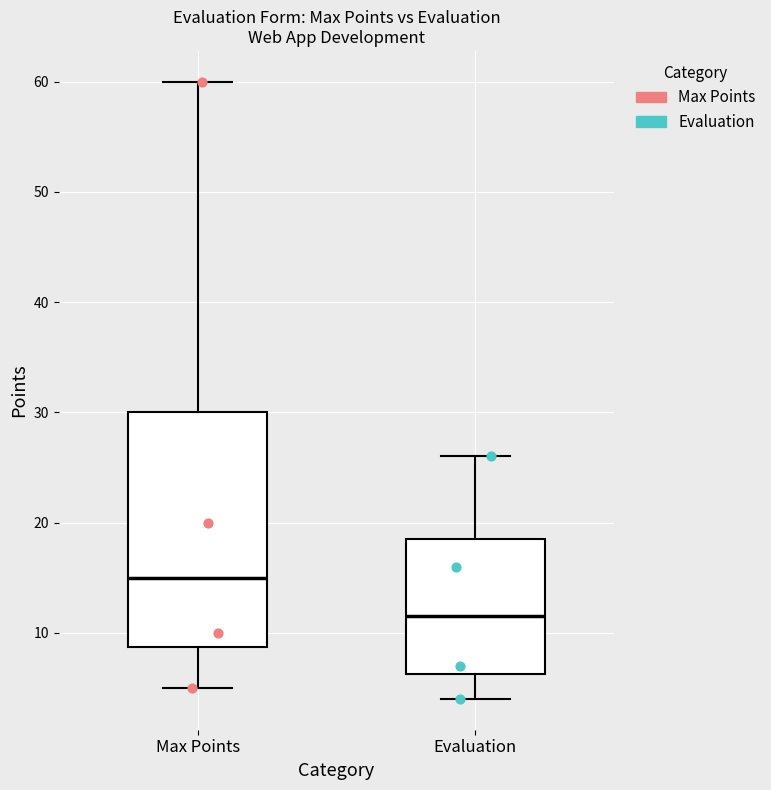

Which box is the tallest, from its lower edge to its upper edge?

Max Points